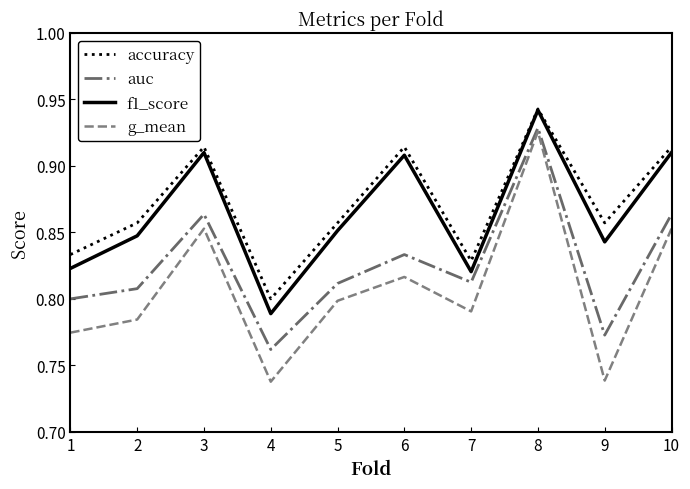

The value of auc at 4 is 1.2. True or false?

False